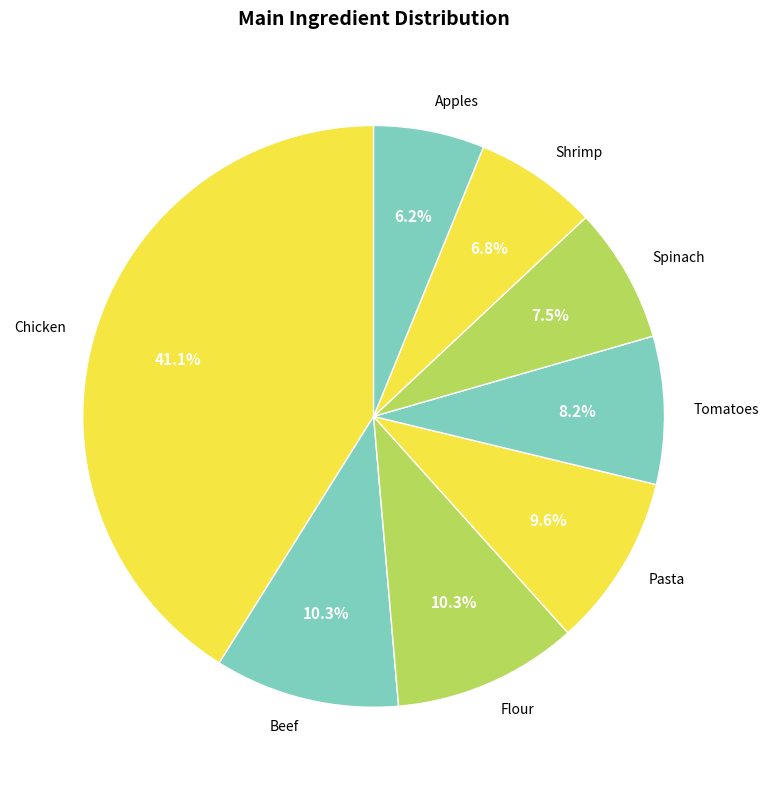

What is the smallest slice in the pie chart?

Apples